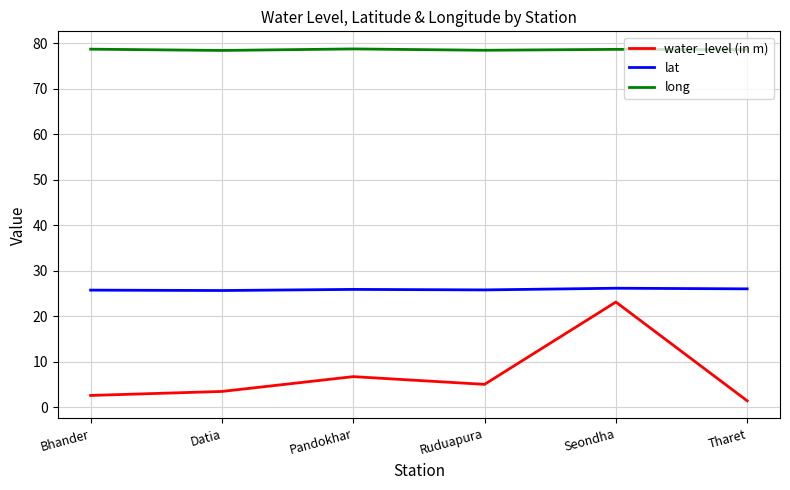

What value does the water_level (in m) series have at Seondha?

23.1